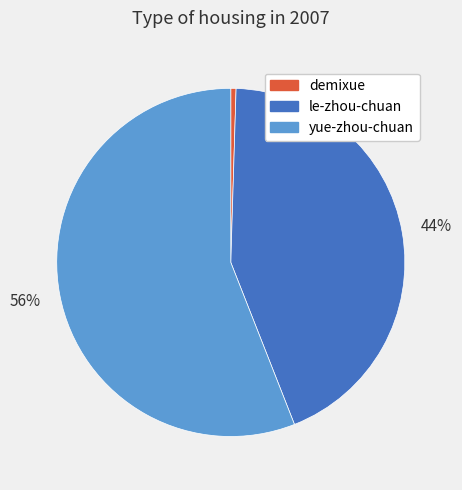

To the nearest percent, what is the average slice percentage?

33%